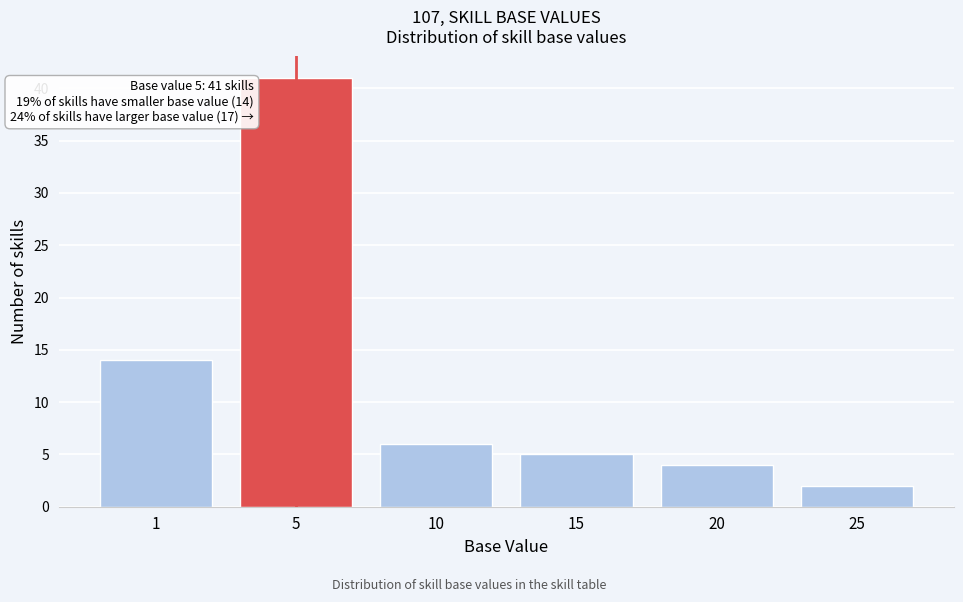

Reading left to right, list all the values displayed in this chart.

1=14	5=41	10=6	15=5	20=4	25=2